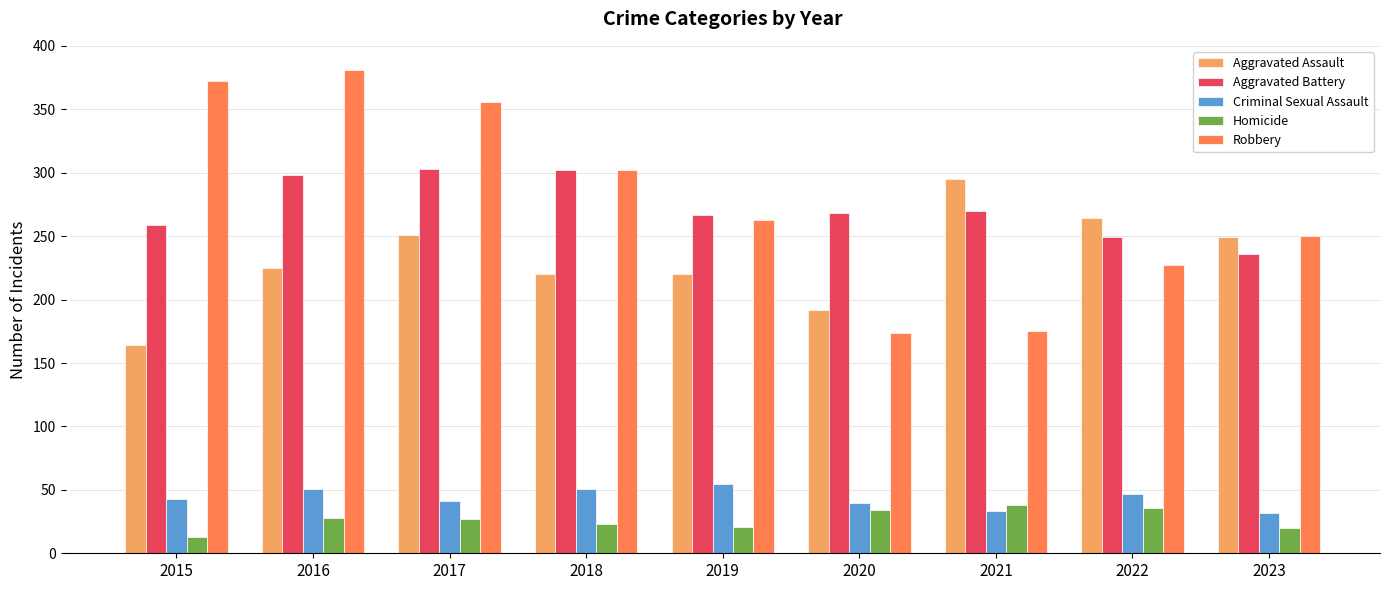

At which label does Aggravated Assault reach its minimum?

2015